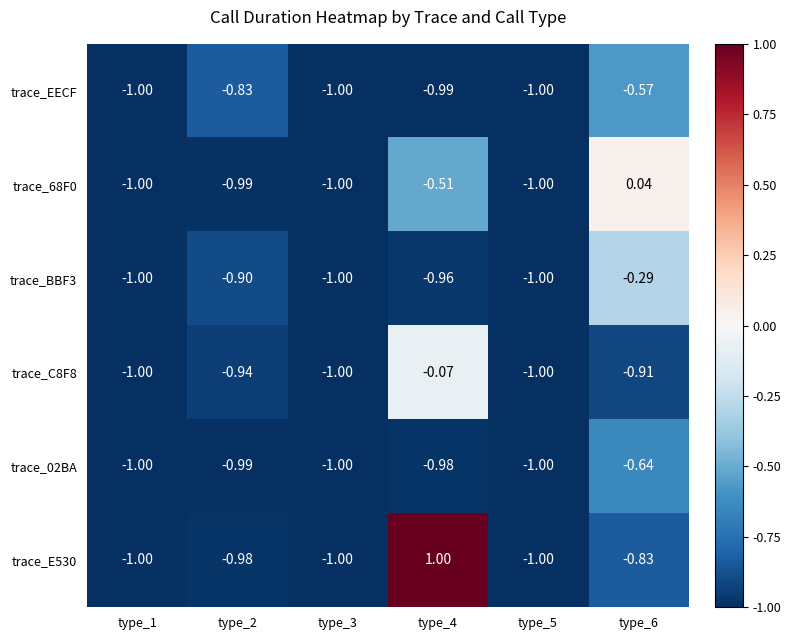

Is the value of trace_02BA at type_5 greater than the value of trace_EECF at type_6?

No